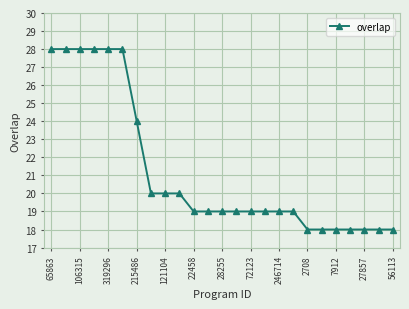

What is the maximum value shown in the chart?

28